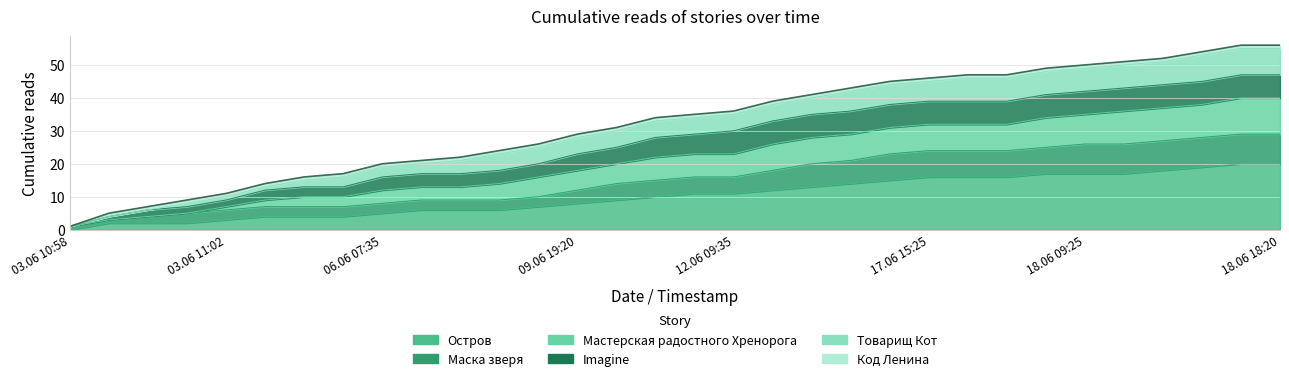

Which series has the largest total across all categories?

Мастерская радостного Хренорога